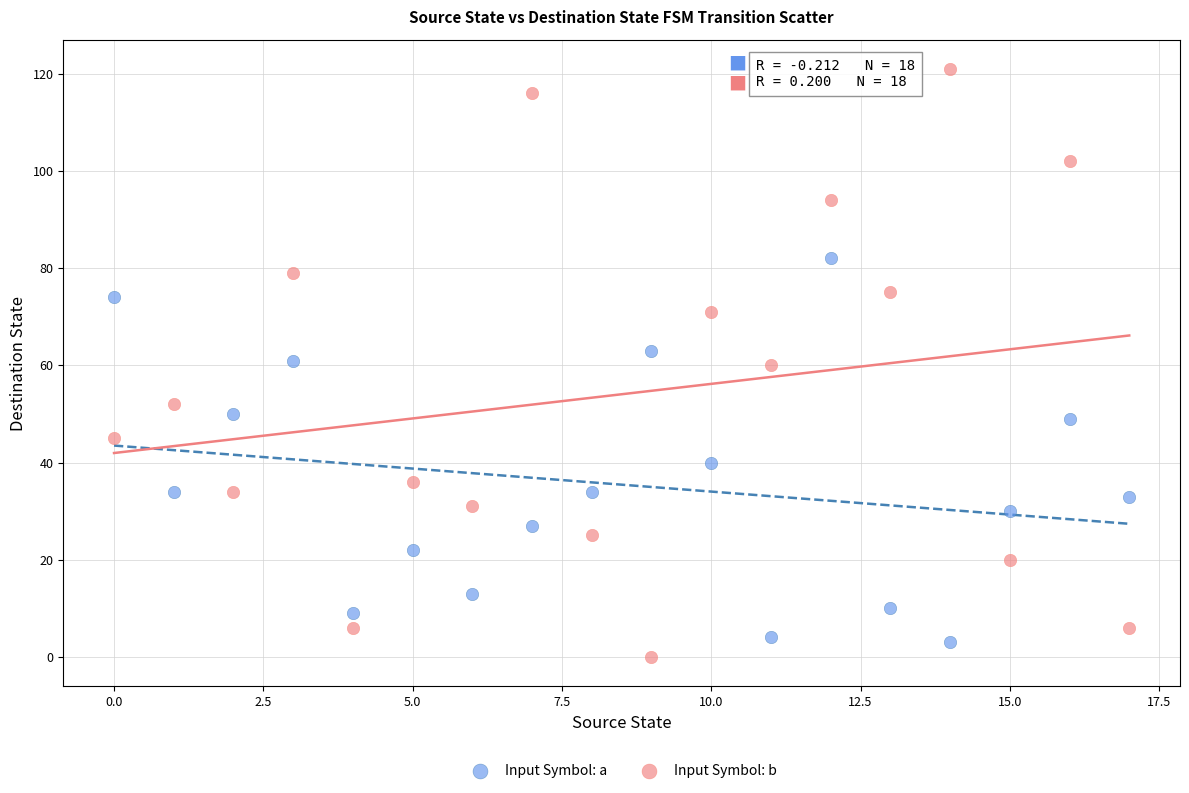

Which series reaches the minimum Y coordinate?

Input Symbol: b